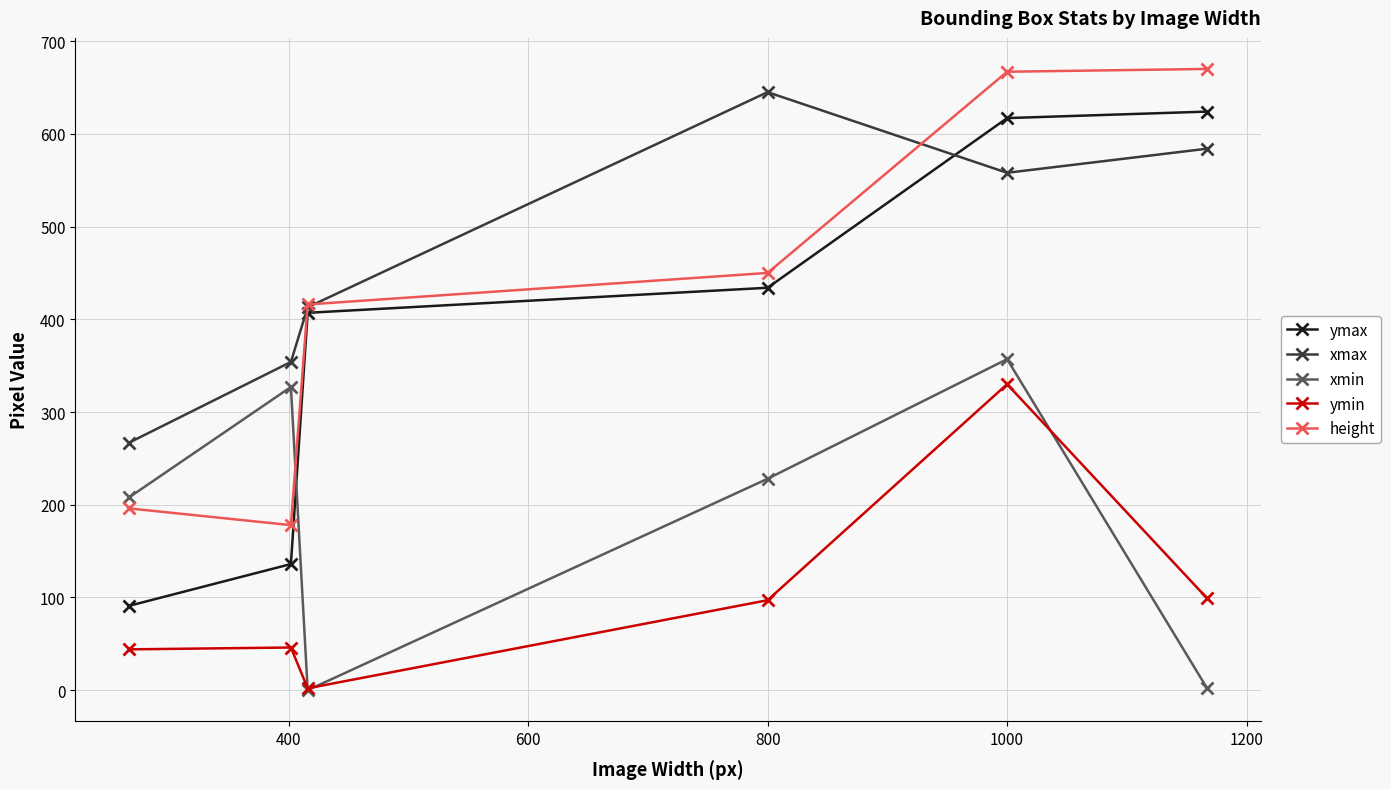

Which series has the largest range (max minus min)?

ymax